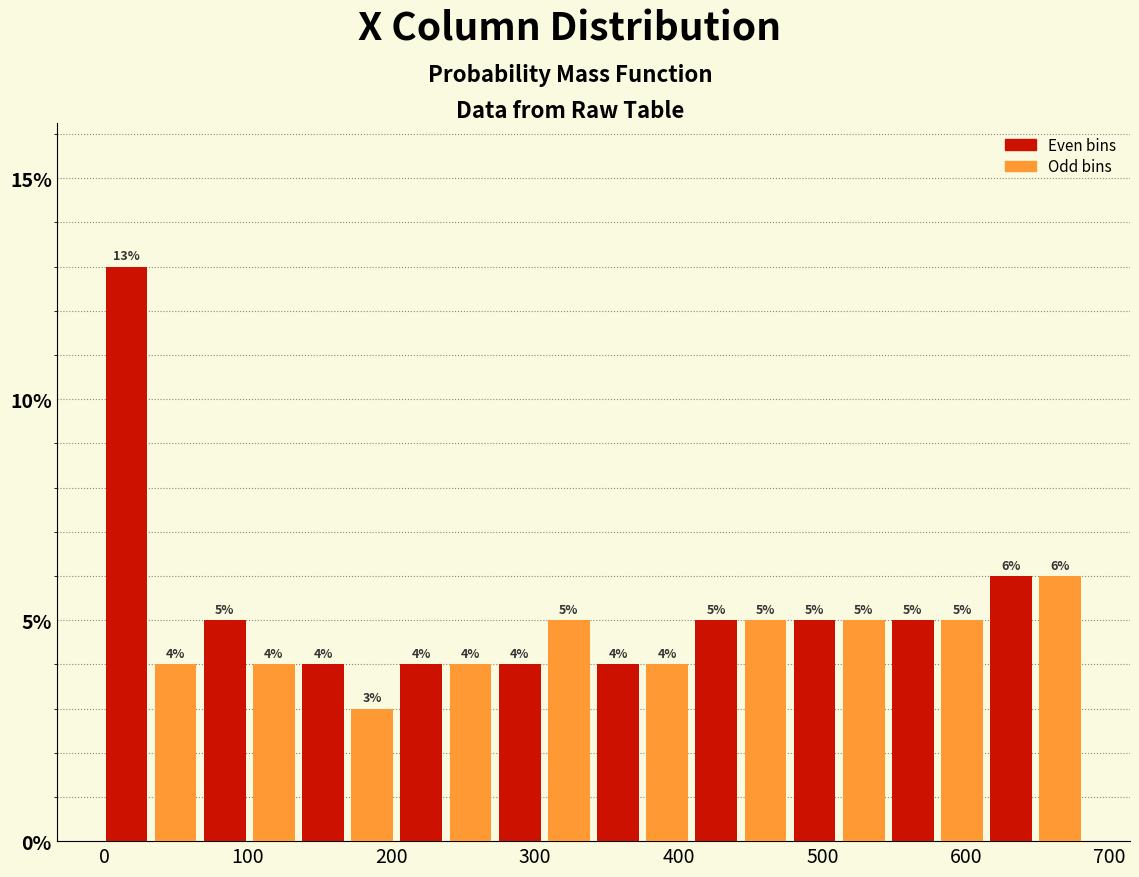

Read against the x-axis, roughly where is the centre of the tallest bar?

20